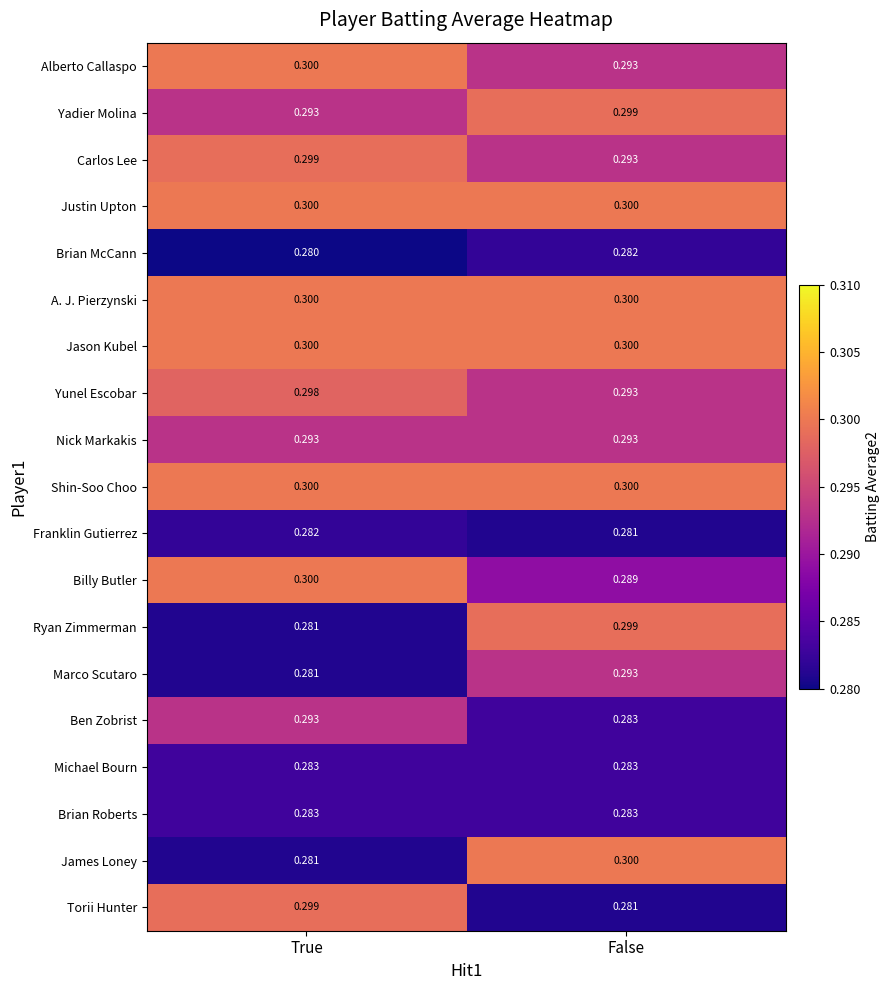

List the labels in order of Ben Zobrist value, largest first.

True, False